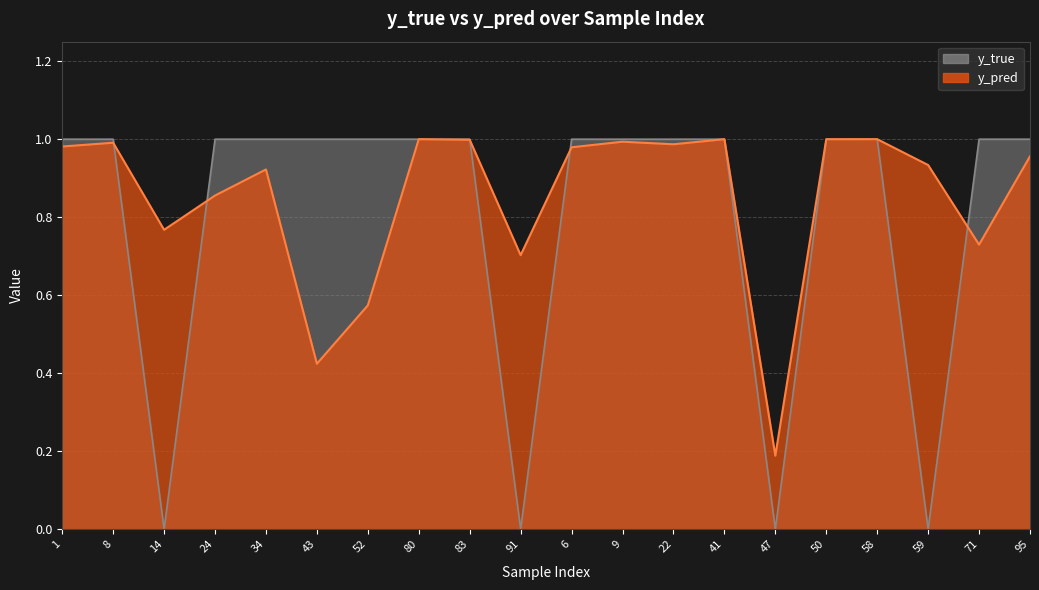

What is the label of the 8th point from the right?

22